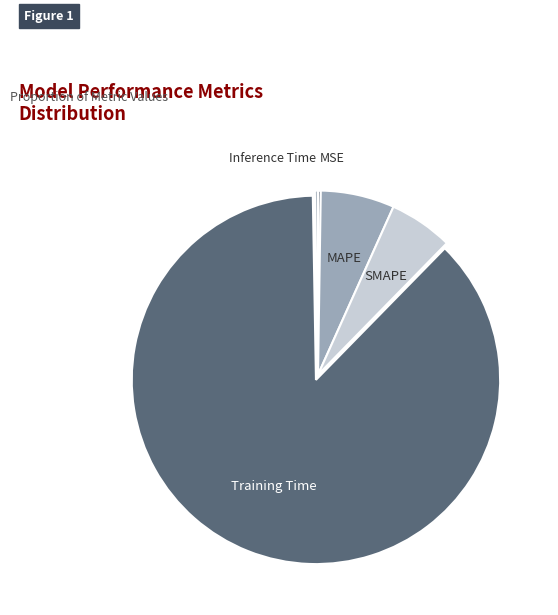

What is the majority slice?

Training Time